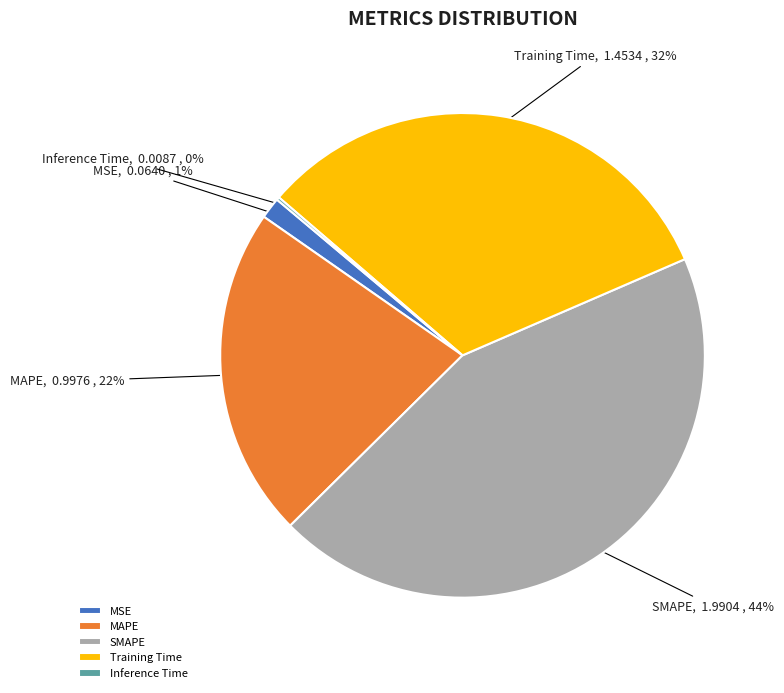

Is MSE the majority of the pie?

No